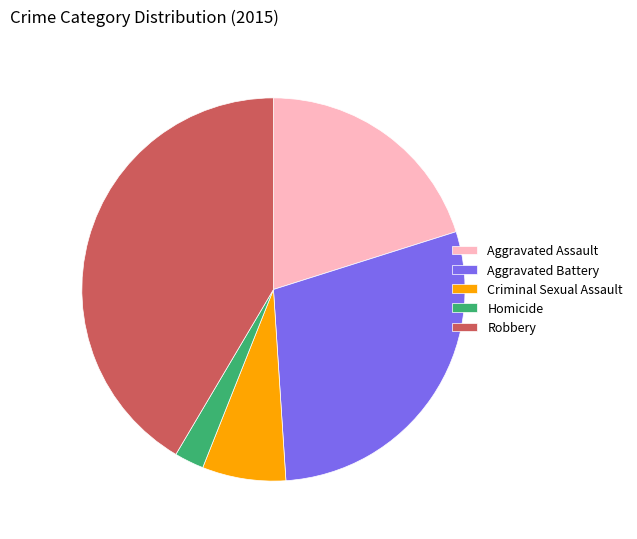

Approximately how many times larger is the value at Homicide compared to Aggravated Battery?

0.1